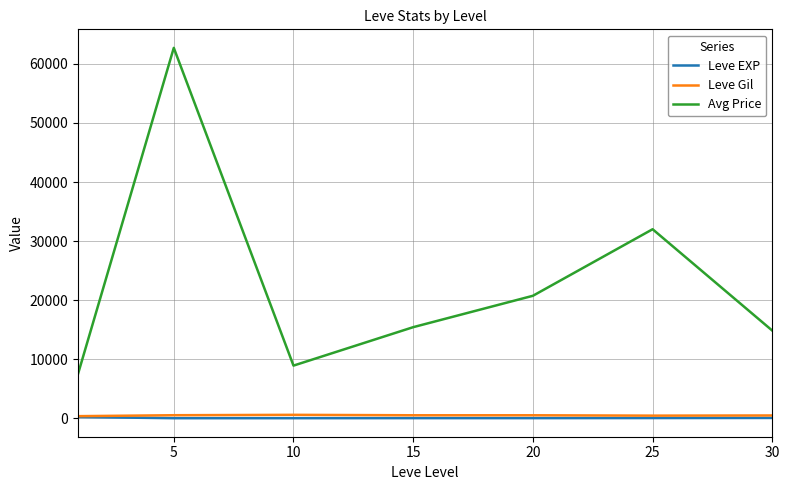

What is the greatest value displayed?

62716.3